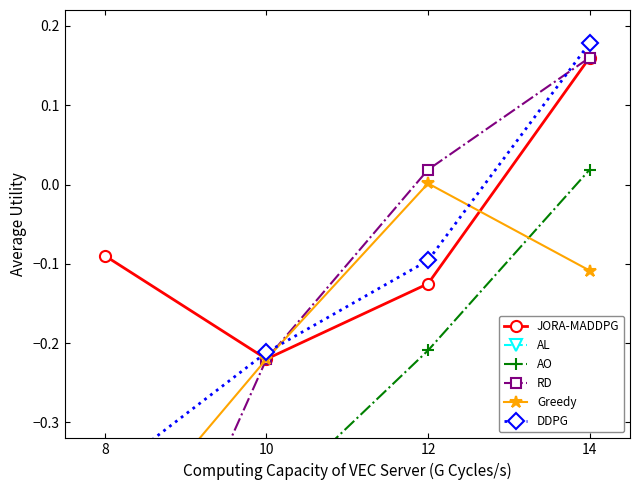

What is the difference between the highest and lowest values at 14?

0.5